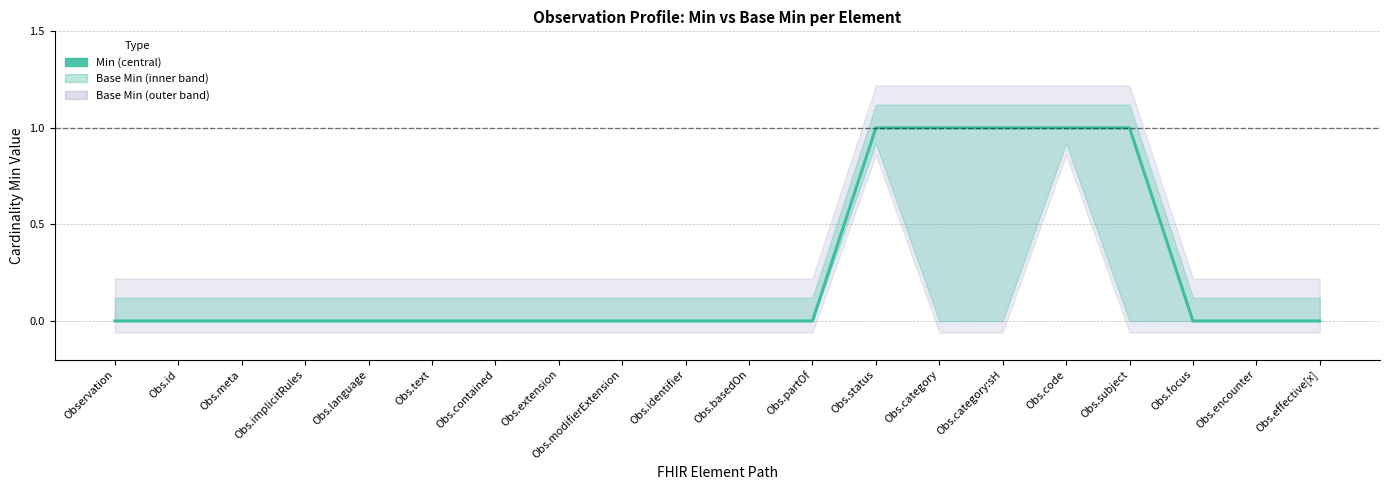

List the labels in order of value, largest first.

Obs.status, Obs.category, Obs.category:sH, Obs.code, Obs.subject, Observation, Obs.id, Obs.meta, Obs.implicitRules, Obs.language, Obs.text, Obs.contained, Obs.extension, Obs.modifierExtension, Obs.identifier, Obs.basedOn, Obs.partOf, Obs.focus, Obs.encounter, Obs.effective[x]